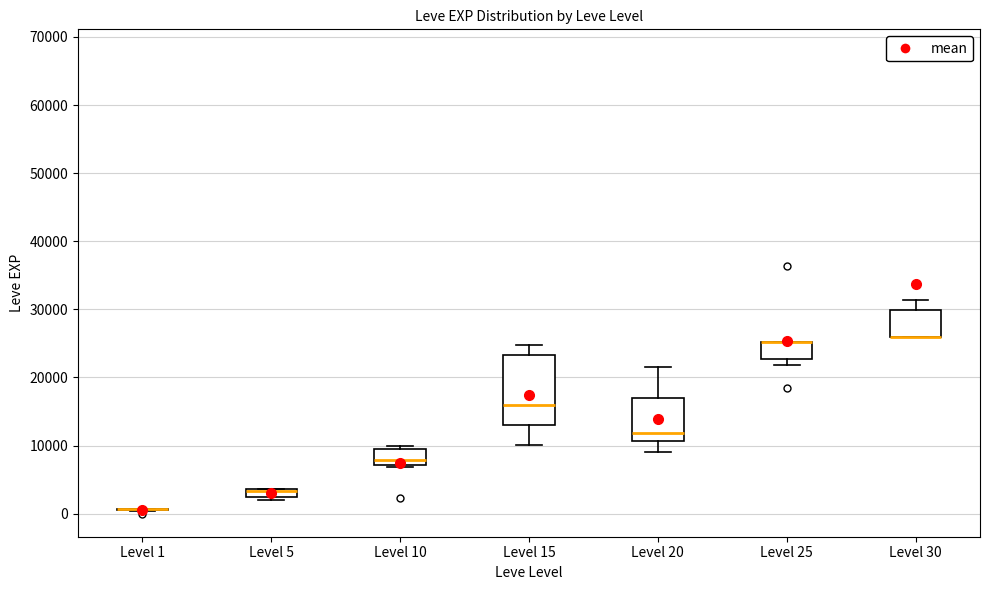

Comparing the boxes themselves (not the whiskers), which one is the tallest?

Level 15